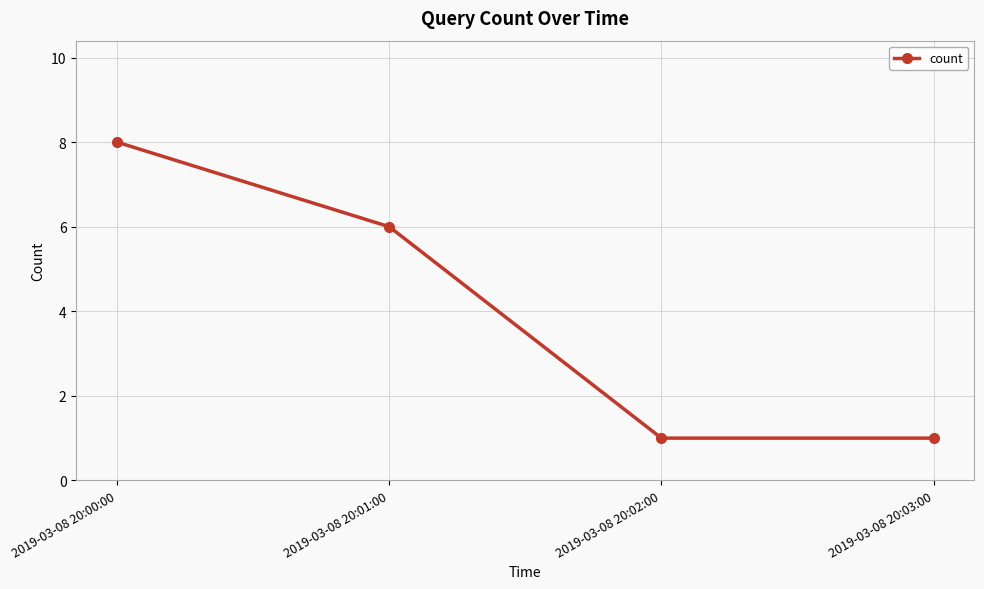

What is the sum of all values?

16